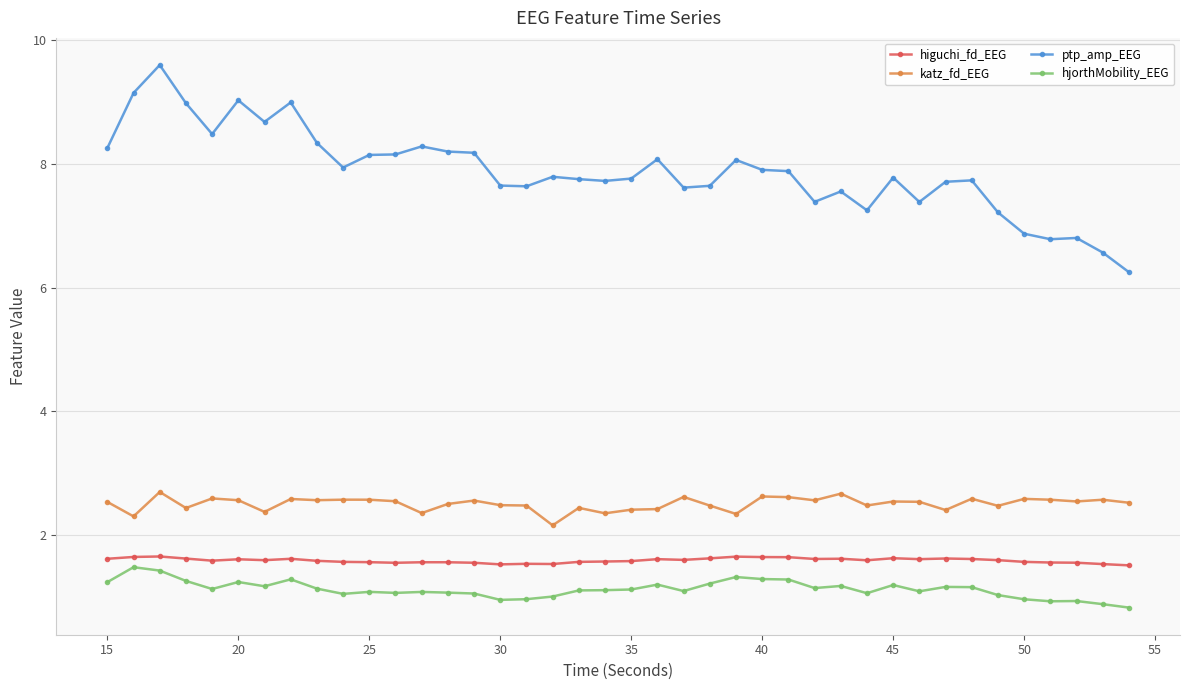

What is the difference between the maximum and minimum values in the hjorthMobility_EEG series?

0.7